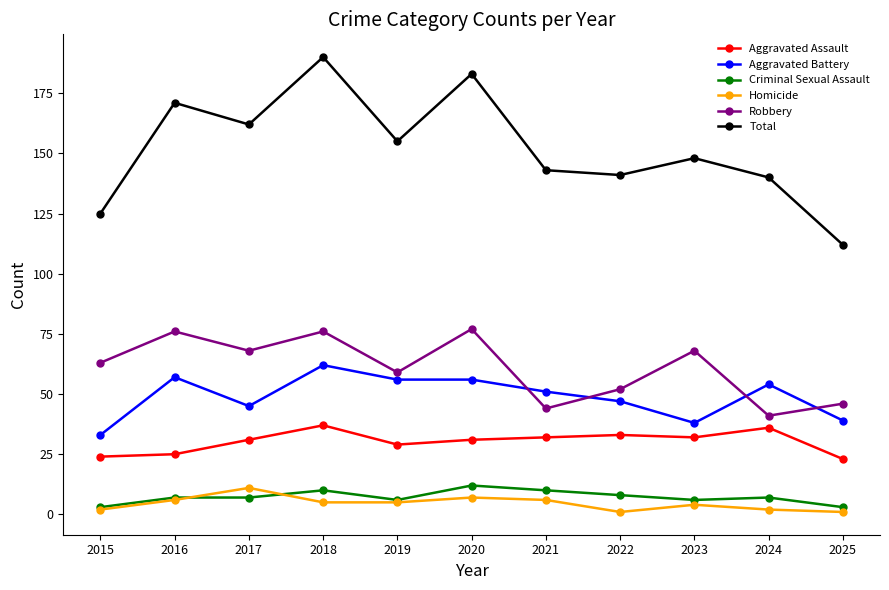

What value does the Criminal Sexual Assault series have at 2017?

7